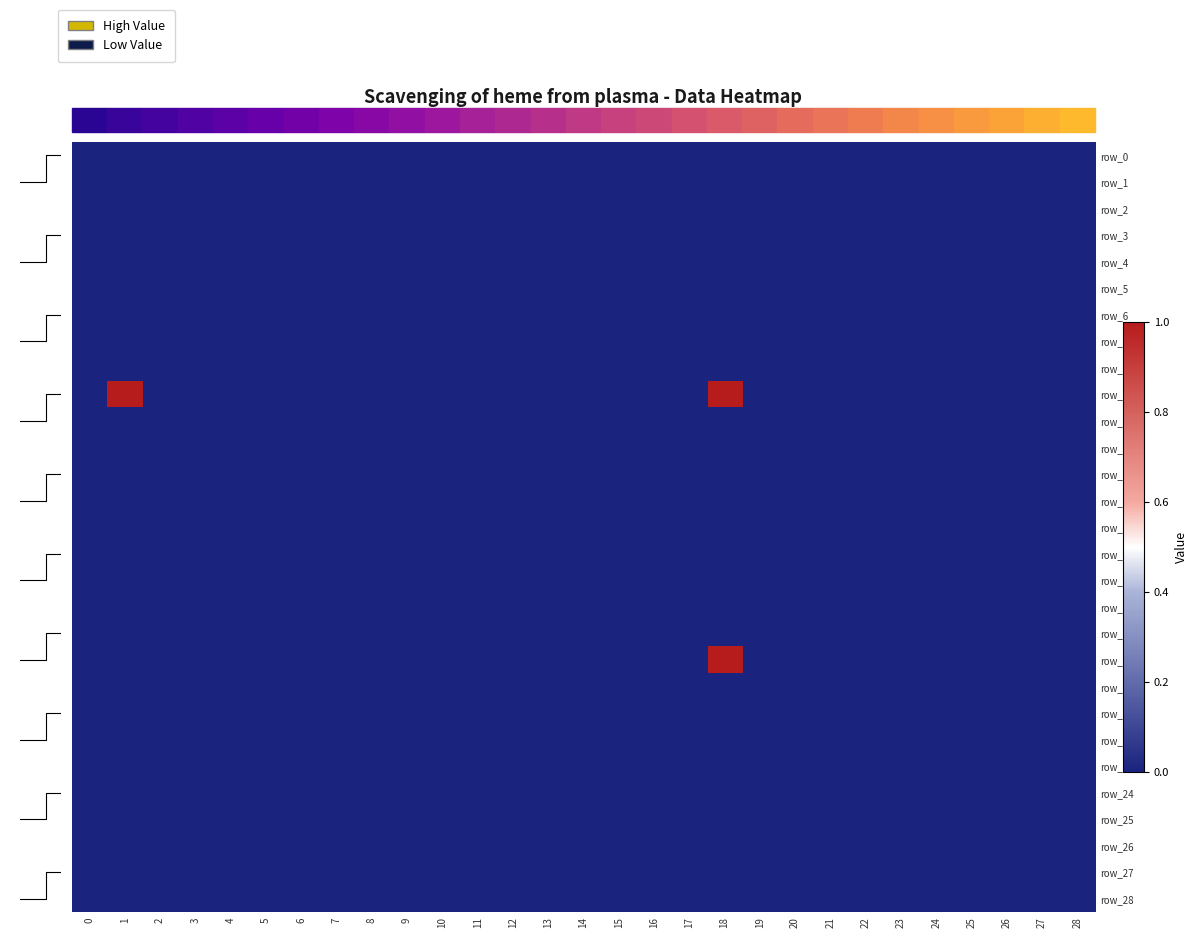

Reading left to right, transcribe all the data shown in this chart.

row_0: 0	0	0	0	0	0	0	0	0	0	0	0	0	0	0	0	0	0	0	0	0	0	0	0	0	0	0	0	0
row_1: 0	0	0	0	0	0	0	0	0	0	0	0	0	0	0	0	0	0	0	0	0	0	0	0	0	0	0	0	0
row_2: 0	0	0	0	0	0	0	0	0	0	0	0	0	0	0	0	0	0	0	0	0	0	0	0	0	0	0	0	0
row_3: 0	0	0	0	0	0	0	0	0	0	0	0	0	0	0	0	0	0	0	0	0	0	0	0	0	0	0	0	0
row_4: 0	0	0	0	0	0	0	0	0	0	0	0	0	0	0	0	0	0	0	0	0	0	0	0	0	0	0	0	0
row_5: 0	0	0	0	0	0	0	0	0	0	0	0	0	0	0	0	0	0	0	0	0	0	0	0	0	0	0	0	0
row_6: 0	0	0	0	0	0	0	0	0	0	0	0	0	0	0	0	0	0	0	0	0	0	0	0	0	0	0	0	0
row_7: 0	0	0	0	0	0	0	0	0	0	0	0	0	0	0	0	0	0	0	0	0	0	0	0	0	0	0	0	0
row_8: 0	0	0	0	0	0	0	0	0	0	0	0	0	0	0	0	0	0	0	0	0	0	0	0	0	0	0	0	0
row_9: 0	1	0	0	0	0	0	0	0	0	0	0	0	0	0	0	0	0	1	0	0	0	0	0	0	0	0	0	0
row_10: 0	0	0	0	0	0	0	0	0	0	0	0	0	0	0	0	0	0	0	0	0	0	0	0	0	0	0	0	0
row_11: 0	0	0	0	0	0	0	0	0	0	0	0	0	0	0	0	0	0	0	0	0	0	0	0	0	0	0	0	0
row_12: 0	0	0	0	0	0	0	0	0	0	0	0	0	0	0	0	0	0	0	0	0	0	0	0	0	0	0	0	0
row_13: 0	0	0	0	0	0	0	0	0	0	0	0	0	0	0	0	0	0	0	0	0	0	0	0	0	0	0	0	0
row_14: 0	0	0	0	0	0	0	0	0	0	0	0	0	0	0	0	0	0	0	0	0	0	0	0	0	0	0	0	0
row_15: 0	0	0	0	0	0	0	0	0	0	0	0	0	0	0	0	0	0	0	0	0	0	0	0	0	0	0	0	0
row_16: 0	0	0	0	0	0	0	0	0	0	0	0	0	0	0	0	0	0	0	0	0	0	0	0	0	0	0	0	0
row_17: 0	0	0	0	0	0	0	0	0	0	0	0	0	0	0	0	0	0	0	0	0	0	0	0	0	0	0	0	0
row_18: 0	0	0	0	0	0	0	0	0	0	0	0	0	0	0	0	0	0	0	0	0	0	0	0	0	0	0	0	0
row_19: 0	0	0	0	0	0	0	0	0	0	0	0	0	0	0	0	0	0	1	0	0	0	0	0	0	0	0	0	0
row_20: 0	0	0	0	0	0	0	0	0	0	0	0	0	0	0	0	0	0	0	0	0	0	0	0	0	0	0	0	0
row_21: 0	0	0	0	0	0	0	0	0	0	0	0	0	0	0	0	0	0	0	0	0	0	0	0	0	0	0	0	0
row_22: 0	0	0	0	0	0	0	0	0	0	0	0	0	0	0	0	0	0	0	0	0	0	0	0	0	0	0	0	0
row_23: 0	0	0	0	0	0	0	0	0	0	0	0	0	0	0	0	0	0	0	0	0	0	0	0	0	0	0	0	0
row_24: 0	0	0	0	0	0	0	0	0	0	0	0	0	0	0	0	0	0	0	0	0	0	0	0	0	0	0	0	0
row_25: 0	0	0	0	0	0	0	0	0	0	0	0	0	0	0	0	0	0	0	0	0	0	0	0	0	0	0	0	0
row_26: 0	0	0	0	0	0	0	0	0	0	0	0	0	0	0	0	0	0	0	0	0	0	0	0	0	0	0	0	0
row_27: 0	0	0	0	0	0	0	0	0	0	0	0	0	0	0	0	0	0	0	0	0	0	0	0	0	0	0	0	0
row_28: 0	0	0	0	0	0	0	0	0	0	0	0	0	0	0	0	0	0	0	0	0	0	0	0	0	0	0	0	0